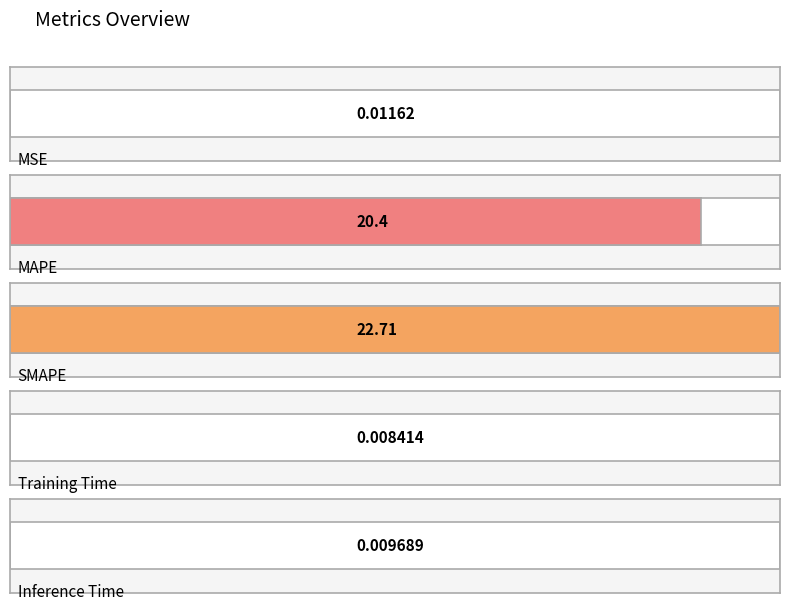

Reading right to left, list all the values displayed in this chart.

0.0	0.0	22.7	20.4	0.0